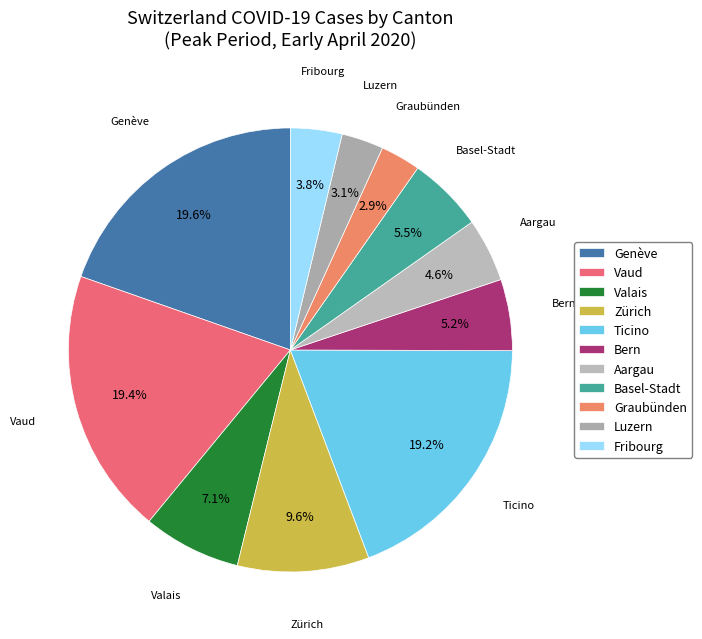

What is the ratio of the value at Valais to the value at Graubünden?

2.4